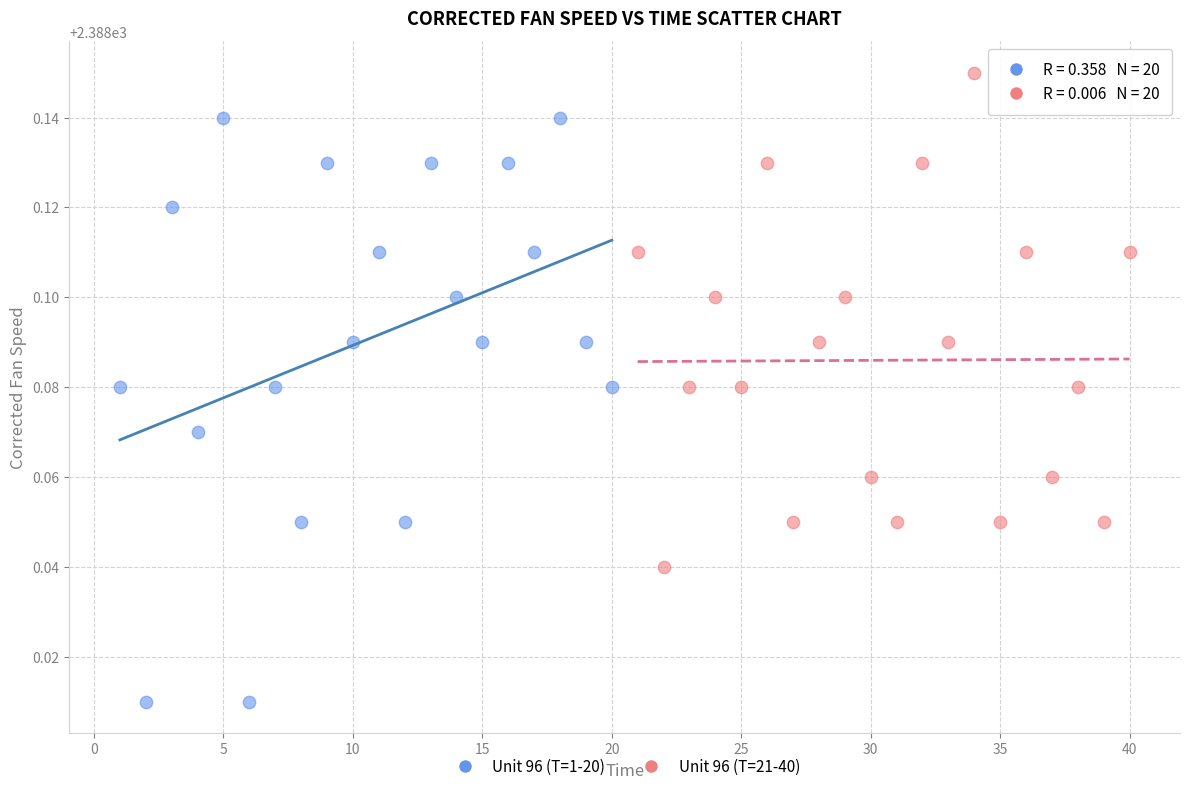

Which series reaches the maximum Y coordinate?

Unit 96 (T=21-40)